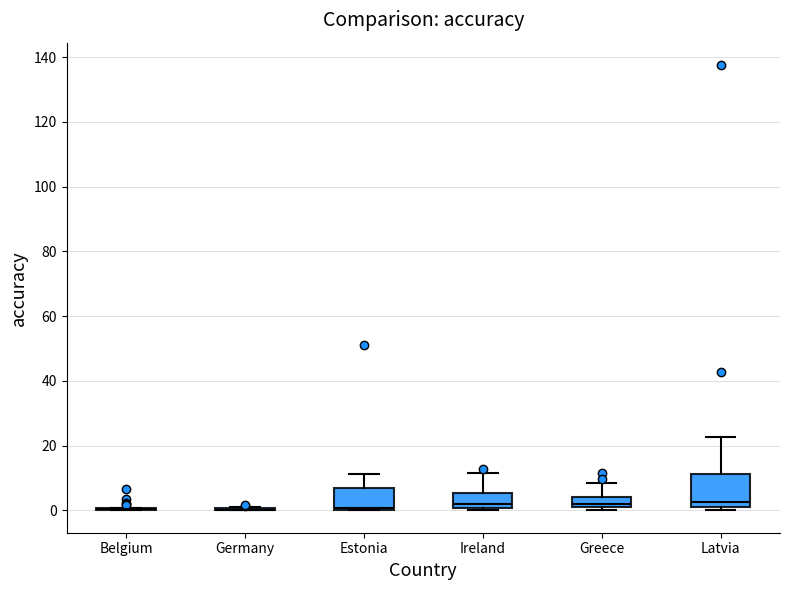

Reading left to right, read every box against the y-axis: the position of its median line, the range the box covers, and the ends of its whiskers. The values are not printed on the chart, so give them approximately, as read against the axis.

Belgium: box collapsed to a line at 0, whiskers 0 to 0
Germany: box collapsed to a line at 0, whiskers 0 to 2
Estonia: median 0 (just above the box's lower edge), box 0 to 8, whiskers 0 to 12
Ireland: median 2, box 0 to 6, whiskers 0 (just below the box's lower edge) to 12
Greece: median 2 (just above the box's lower edge), box 2 to 4, whiskers 0 to 8
Latvia: median 2, box 0 to 12, whiskers 0 (just below the box's lower edge) to 22